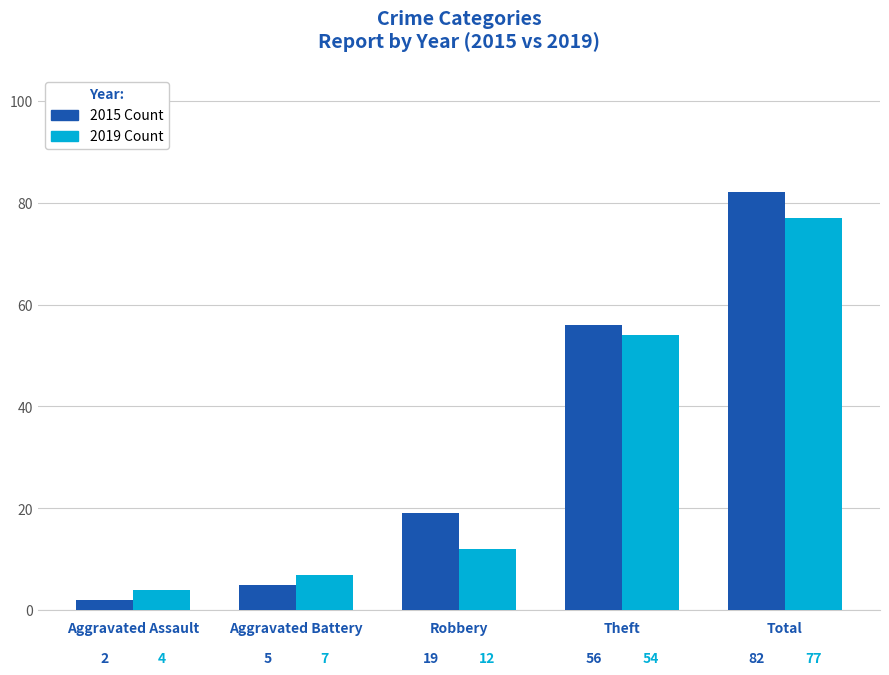

Count the number of categories in the chart.

5